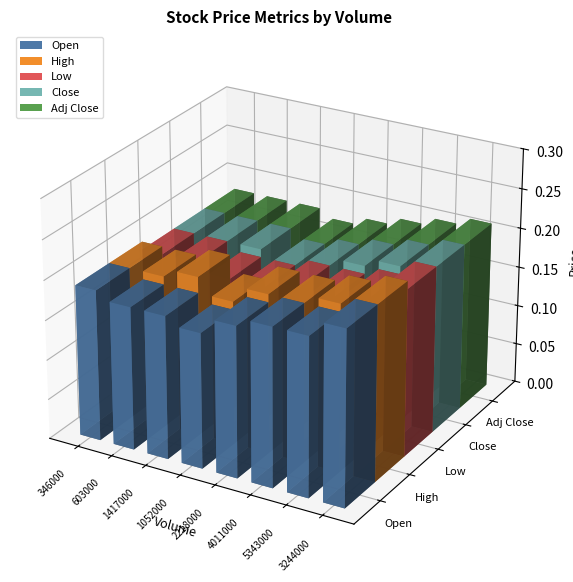

What position from the left is 603000?

2